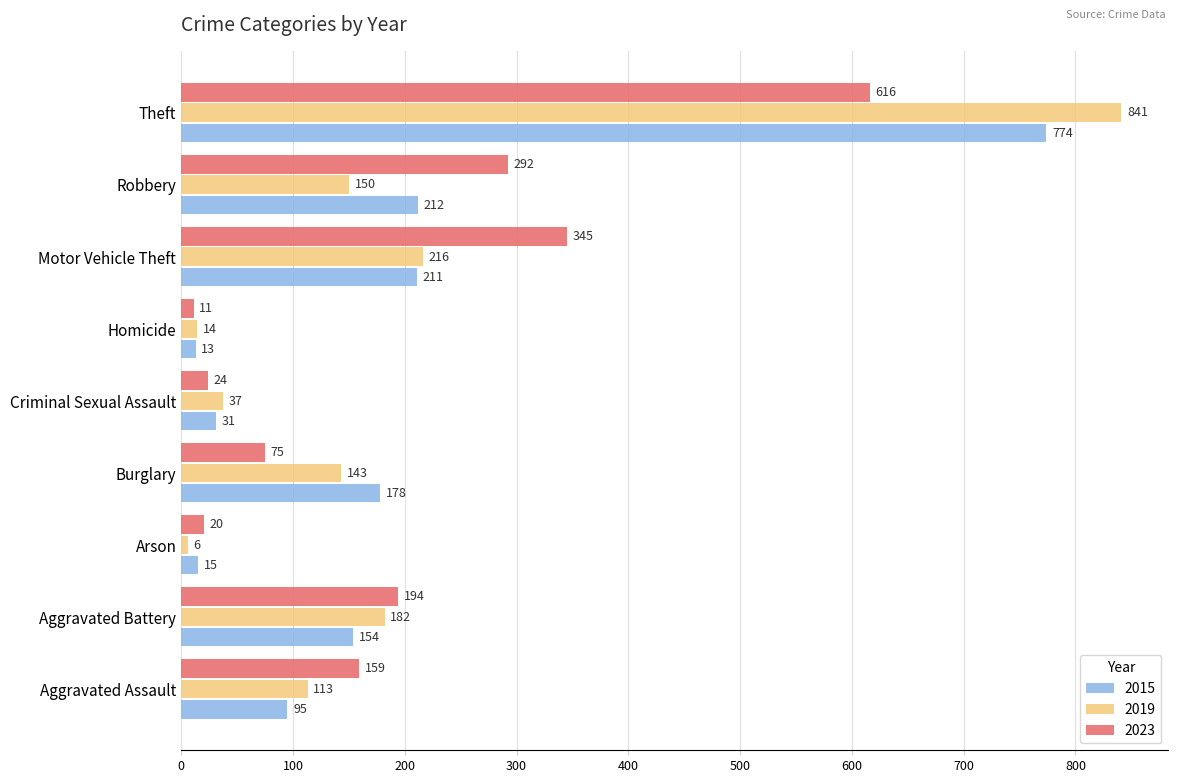

What is the minimum value shown in the chart?

6